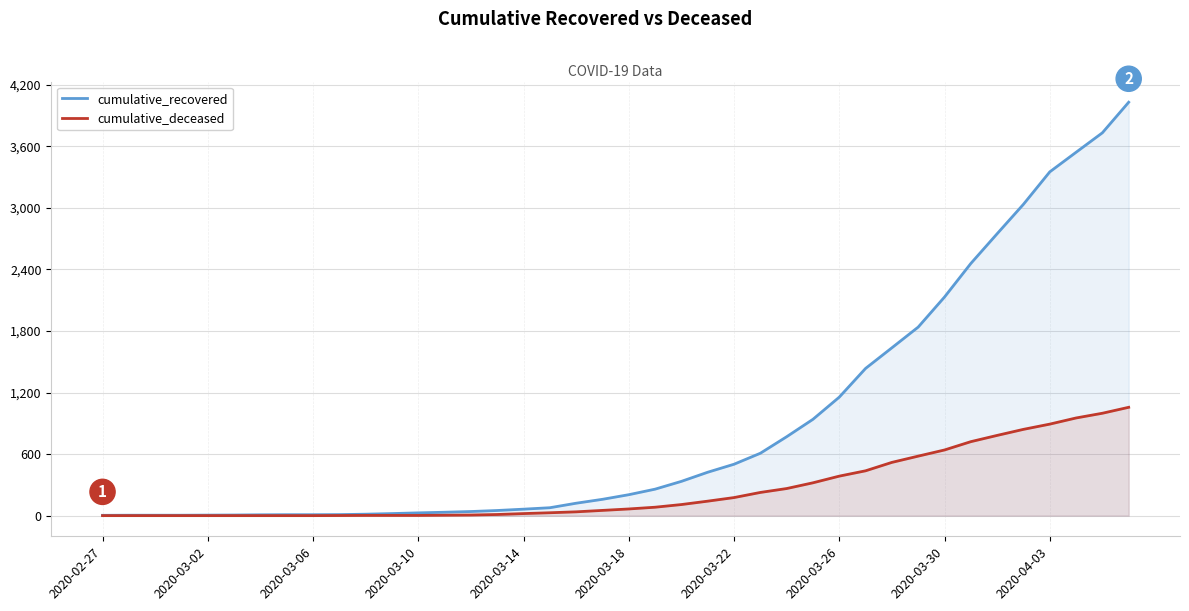

What is the average value of the cumulative_deceased series?

259